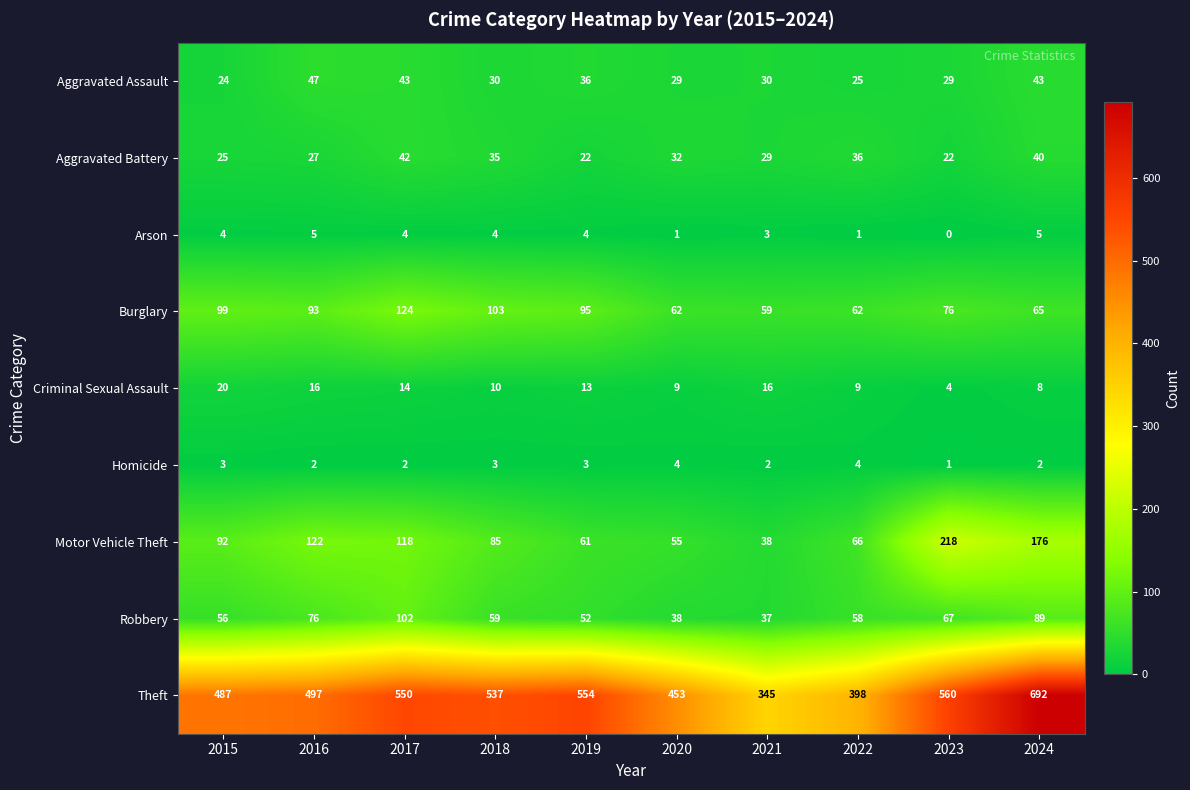

Where does the Aggravated Battery series first go above 32?

2017